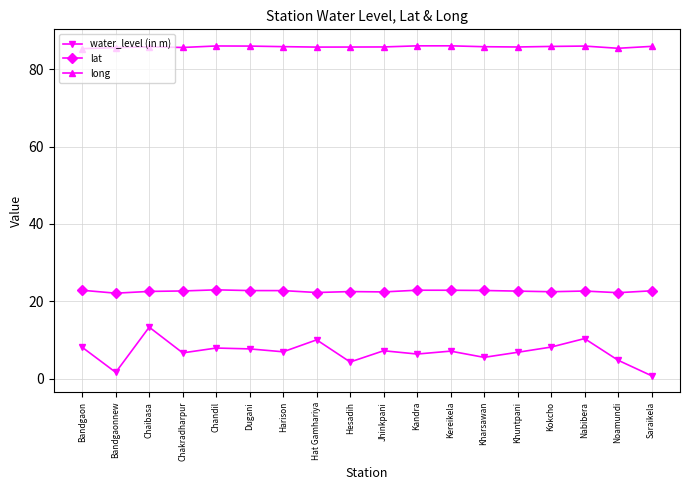

At which category is the sum across all series the highest?

Chaibasa